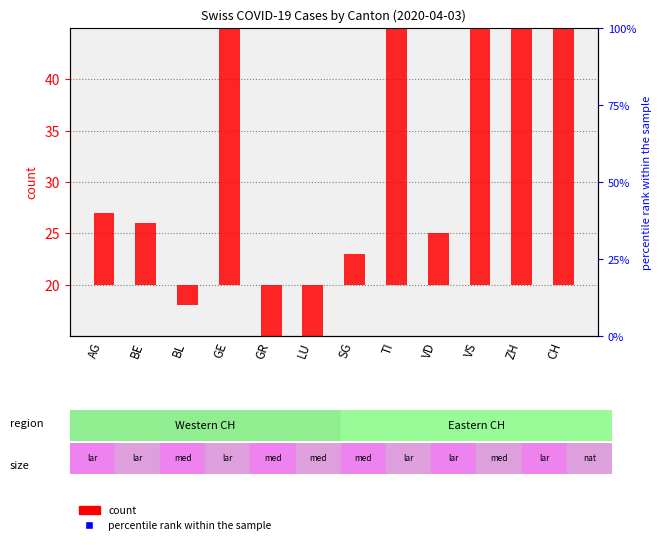

Which series has the largest total across all categories?

percentile rank within the sample